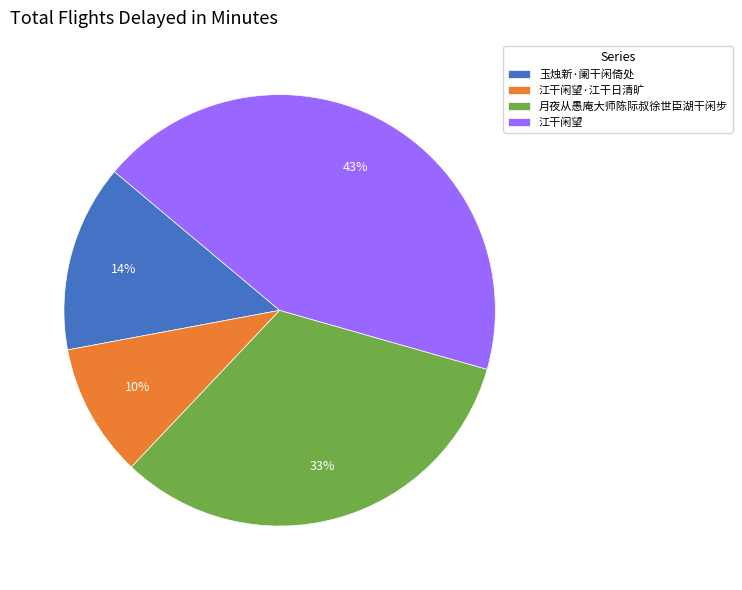

True or false: 江干闲望 accounts for 43% of the total.

True